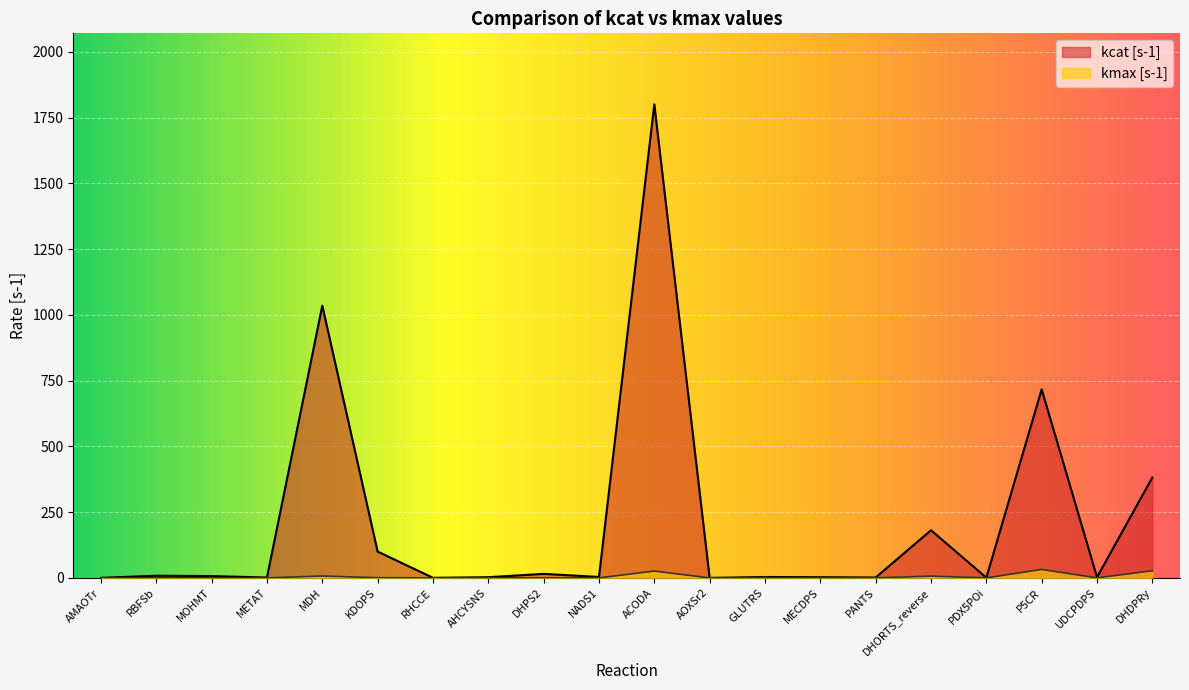

Reading left to right, list all the values displayed in this chart.

kcat [s-1]: AMAOTr=0.3	RBFSb=8.2	MOHMT=6.9	METAT=1.5	MDH=1034.8	KDOPS=100.0	RHCCE=0.4	AHCYSNS=2.6	DHPS2=15.3	NADS1=3.5	ACODA=1800.0	AOXSr2=0.1	GLUTRS=3.4	MECDPS=2.7	PANTS=1.4	DHORTS_reverse=181.1	PDX5POi=0.8	P5CR=716.8	UDCPDPS=2.5	DHDPRy=381.5
kmax [s-1]: AMAOTr=0.0	RBFSb=0.0	MOHMT=0.0	METAT=0.0	MDH=7.2	KDOPS=0.7	RHCCE=0.0	AHCYSNS=0.0	DHPS2=0.2	NADS1=0.1	ACODA=26.0	AOXSr2=0.0	GLUTRS=0.1	MECDPS=0.1	PANTS=0.1	DHORTS_reverse=6.8	PDX5POi=0.0	P5CR=32.0	UDCPDPS=0.1	DHDPRy=27.0